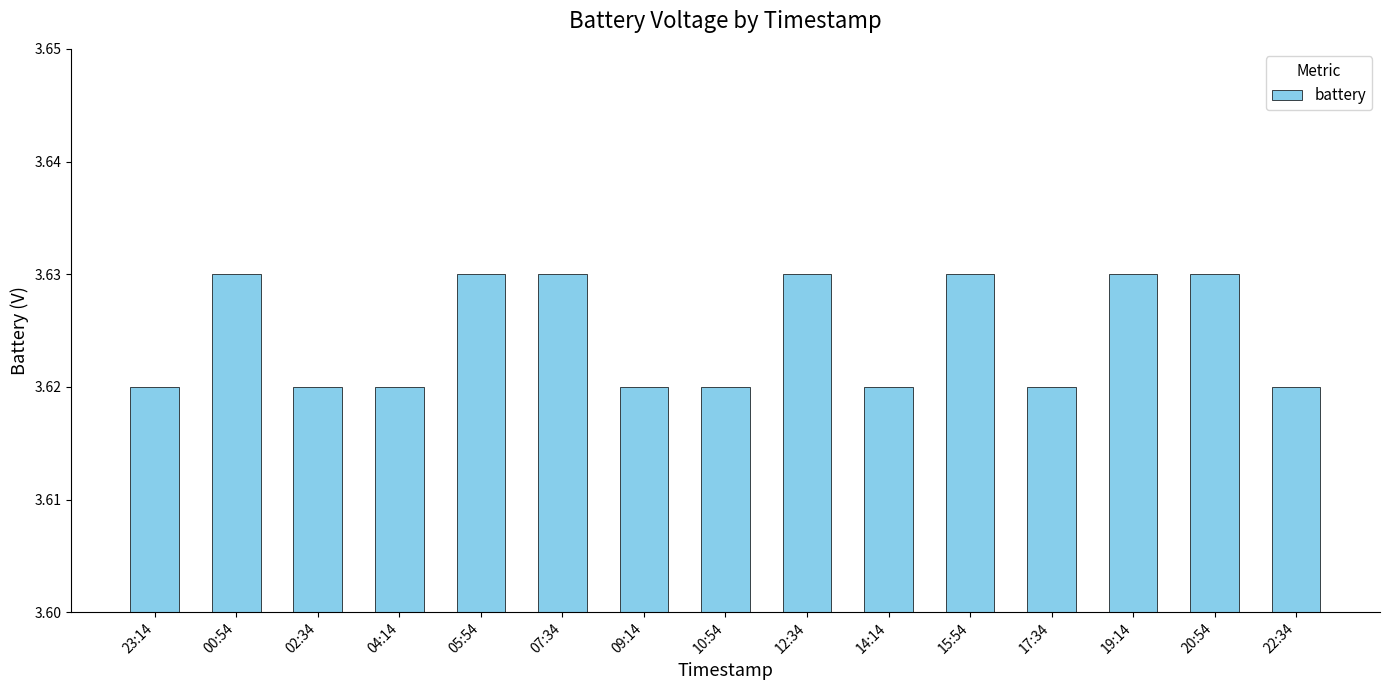

What is the label of the 9th bar from the left?

12:34